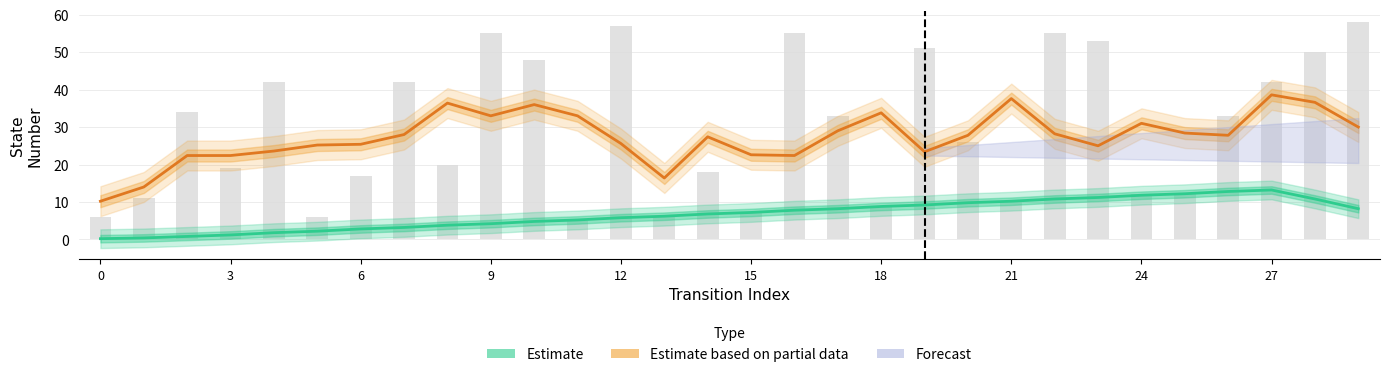

The value of Estimate based on partial data at 28 is 19.2. True or false?

False